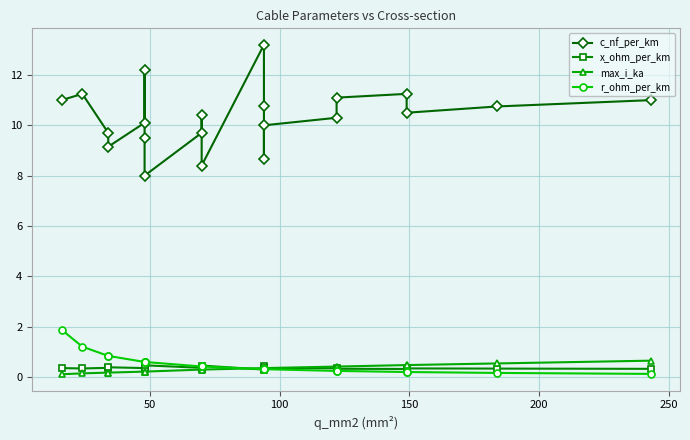

Count the number of categories in the chart.

21